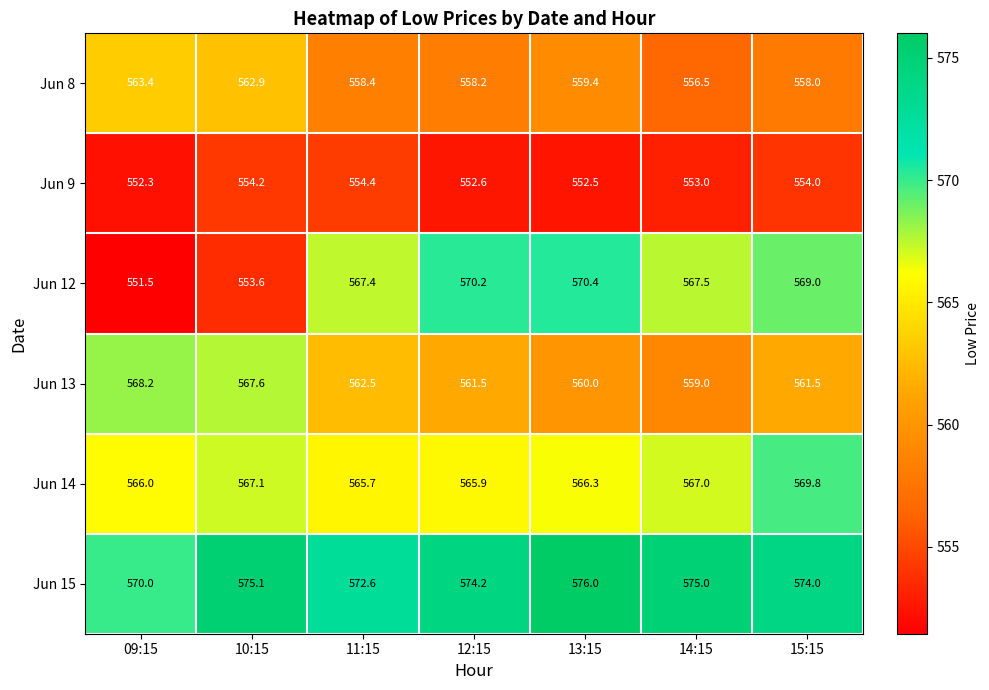

What is the spread (max minus min) of values at 14:15?

22.0